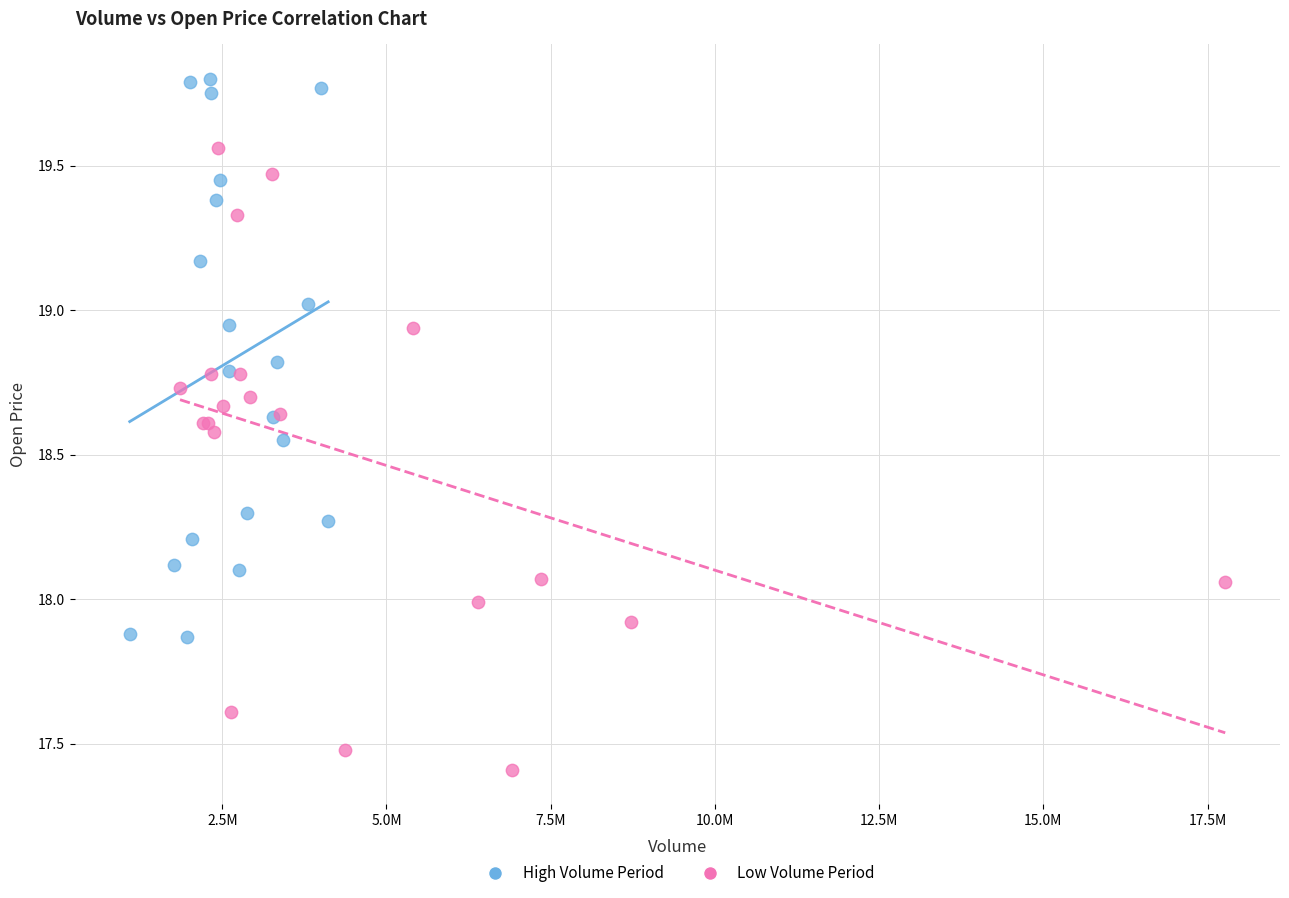

Which series has the largest Y range (max minus min)?

Low Volume Period